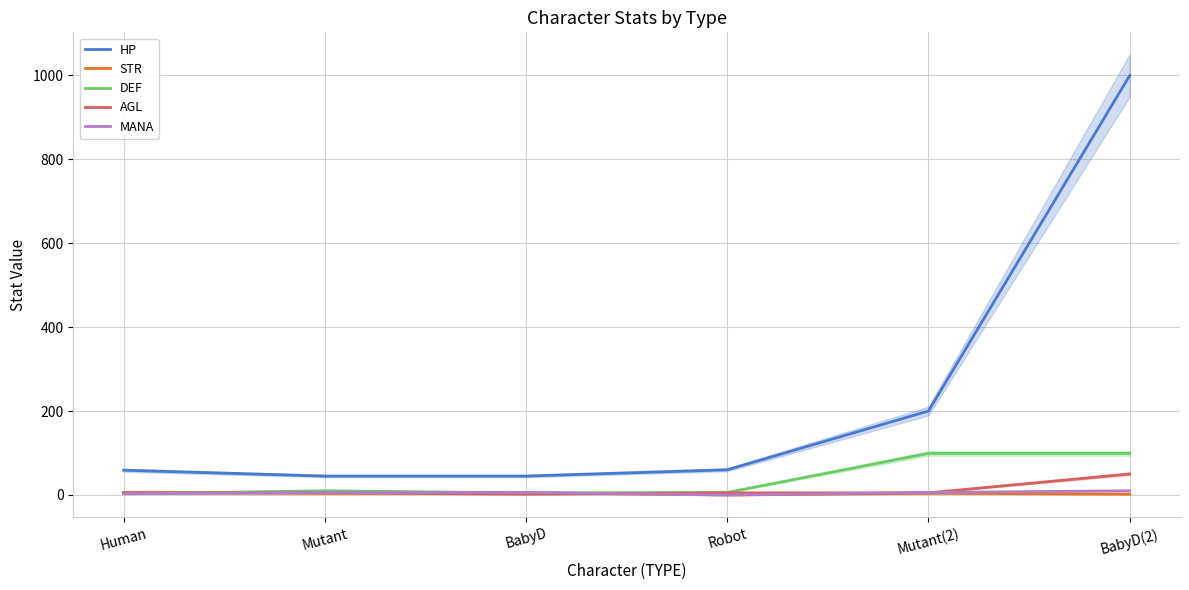

Which series has the largest total across all categories?

HP